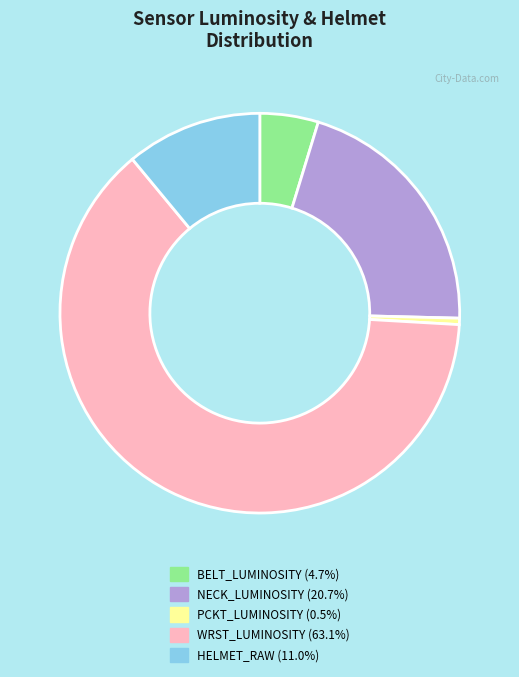

What is the largest slice in the pie chart?

WRST_LUMINOSITY